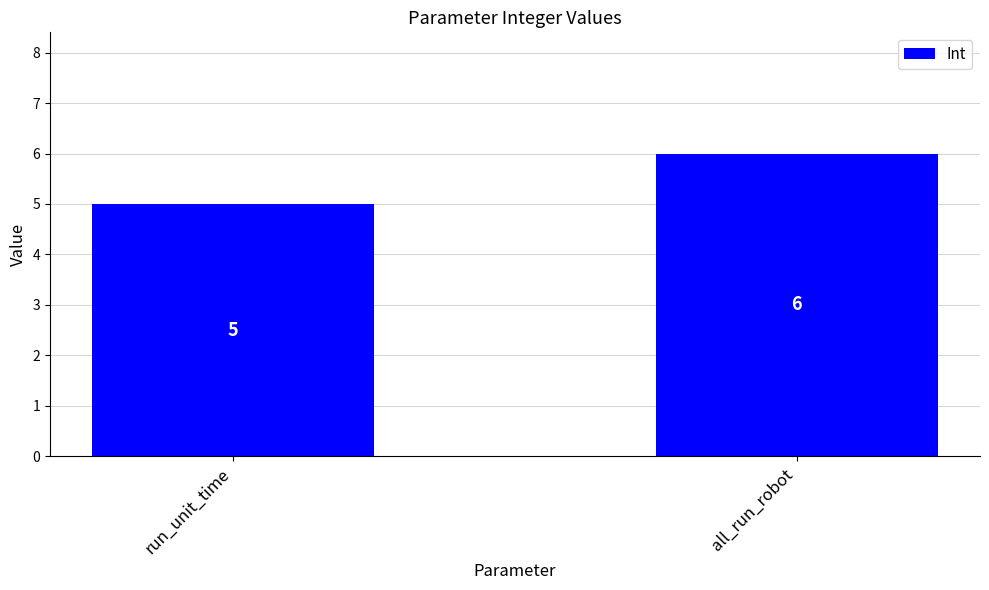

Reading right to left, extract all data points from this chart.

all_run_robot=6	run_unit_time=5